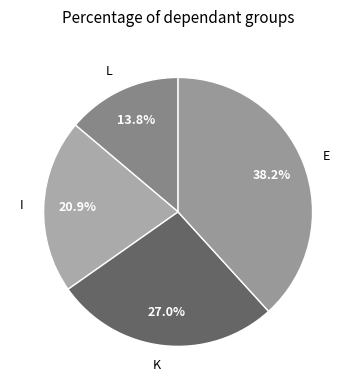

What percentage is the L slice, to the nearest percent?

14%